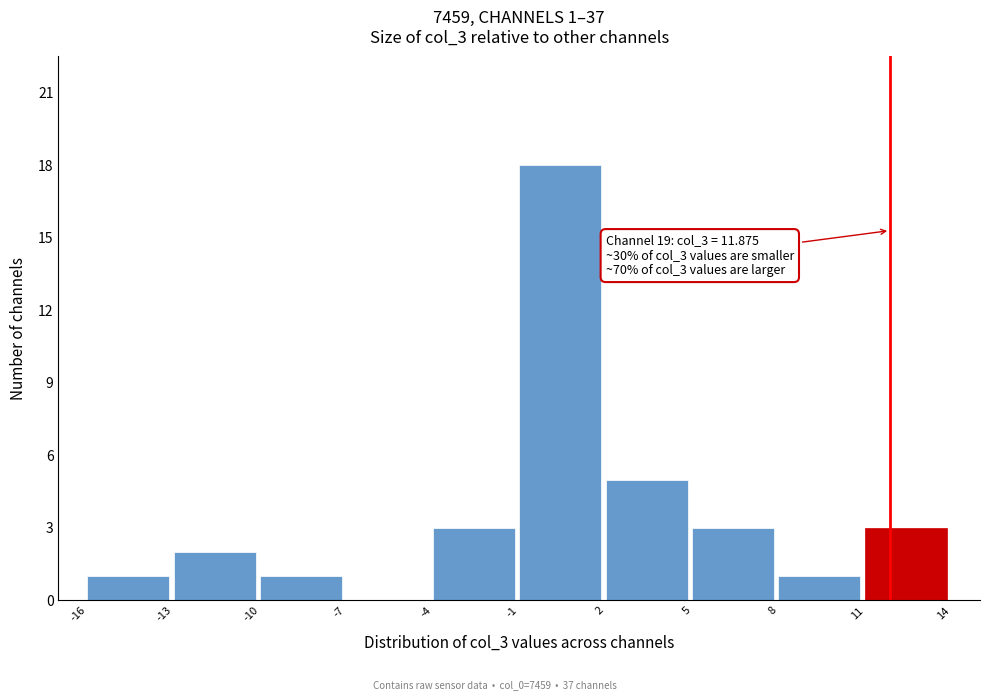

Over which range of the x-axis is the bar tallest?

-1 to 2